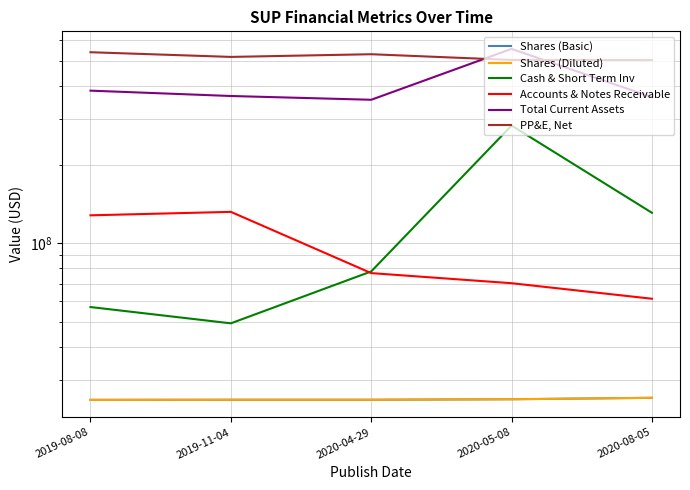

Reading right to left, list all the values displayed in this chart.

Shares (Basic): 2020-08-05=25562000	2020-05-08=25243000	2020-04-29=25129000	2019-11-04=25127000	2019-08-08=25106000
Shares (Diluted): 2020-08-05=25562000	2020-05-08=25243000	2020-04-29=25129000	2019-11-04=25127000	2019-08-08=25106000
Cash & Short Term Inv: 2020-08-05=130732000	2020-05-08=282163000	2020-04-29=77927000	2019-11-04=49308000	2019-08-08=56923000
Accounts & Notes Receivable: 2020-08-05=61249000	2020-05-08=70243000	2020-04-29=76786000	2019-11-04=131790000	2019-08-08=127825000
Total Current Assets: 2020-08-05=362431000	2020-05-08=554820000	2020-04-29=354188000	2019-11-04=366160000	2019-08-08=383849000
PP&E, Net: 2020-08-05=502393000	2020-05-08=503213000	2020-04-29=529282000	2019-11-04=516892000	2019-08-08=538693000